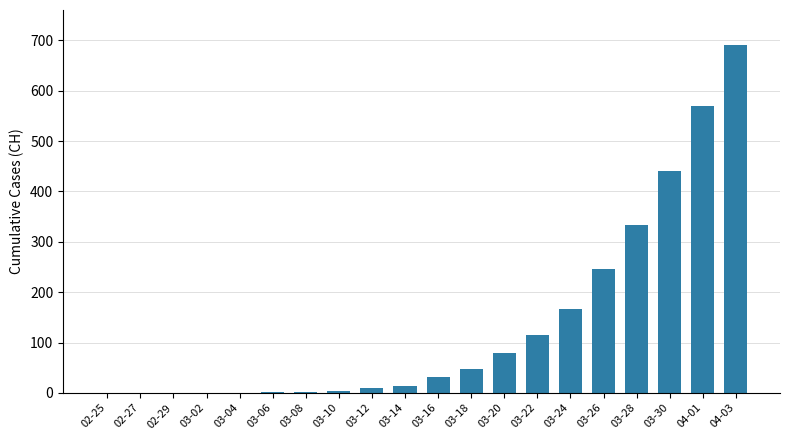

True or false: the data shows 246 at 03-26.

True